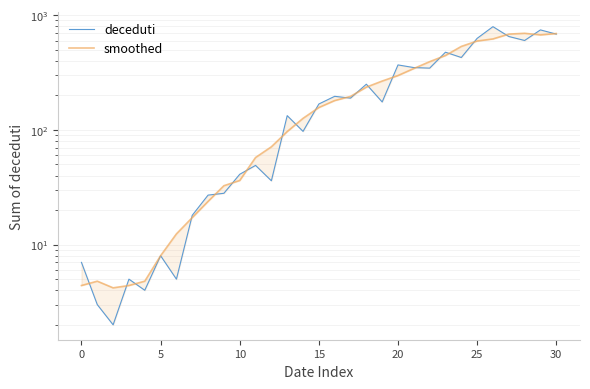

At which category does the chart reach its peak across all series?

26